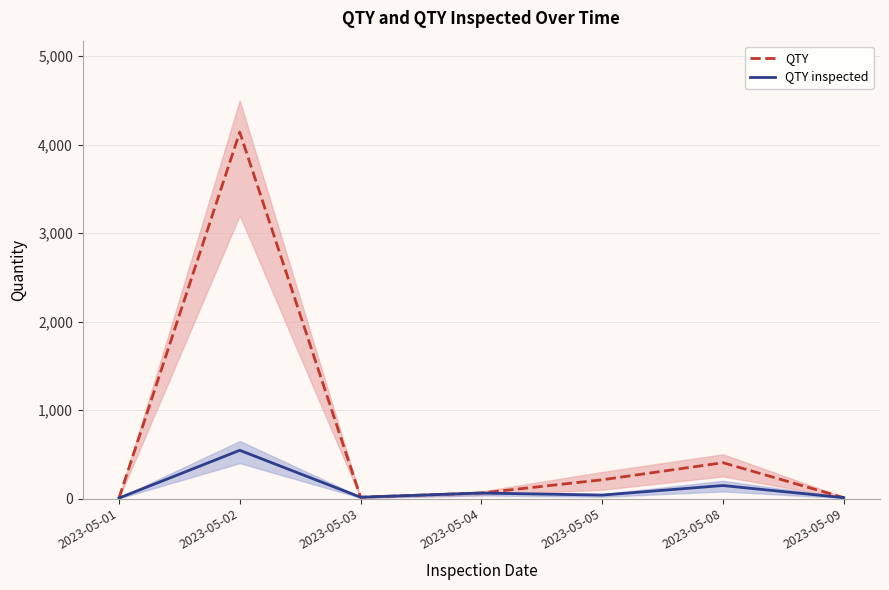

How many interior local peaks does the QTY inspected series have?

3